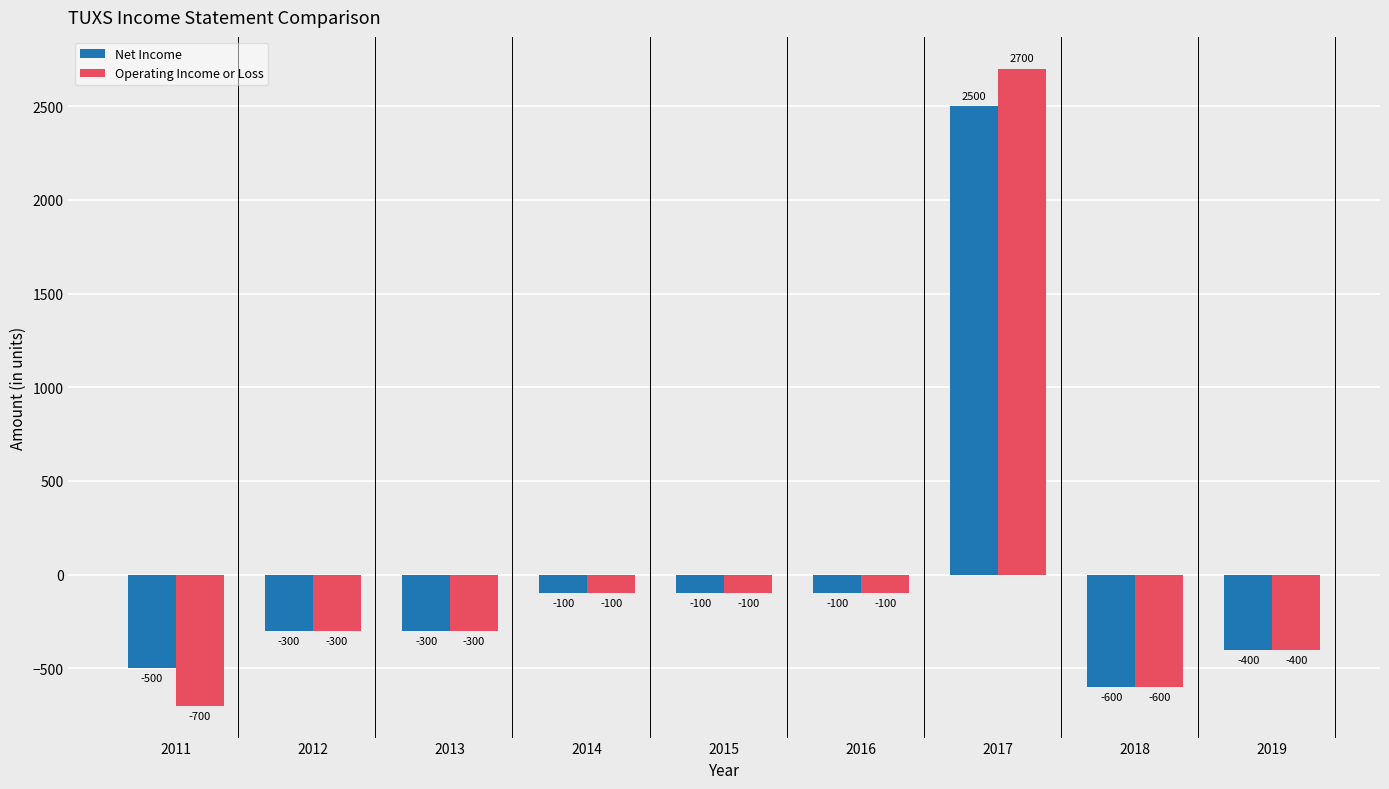

What is the average value of the Net Income series?

11